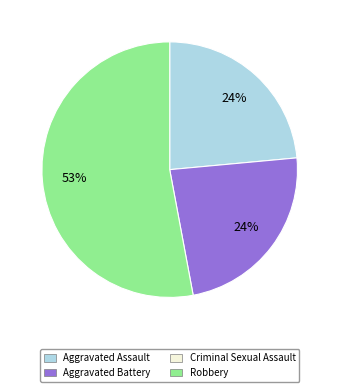

To the nearest percent, what is the difference between the largest and smallest slice percentages?

29%